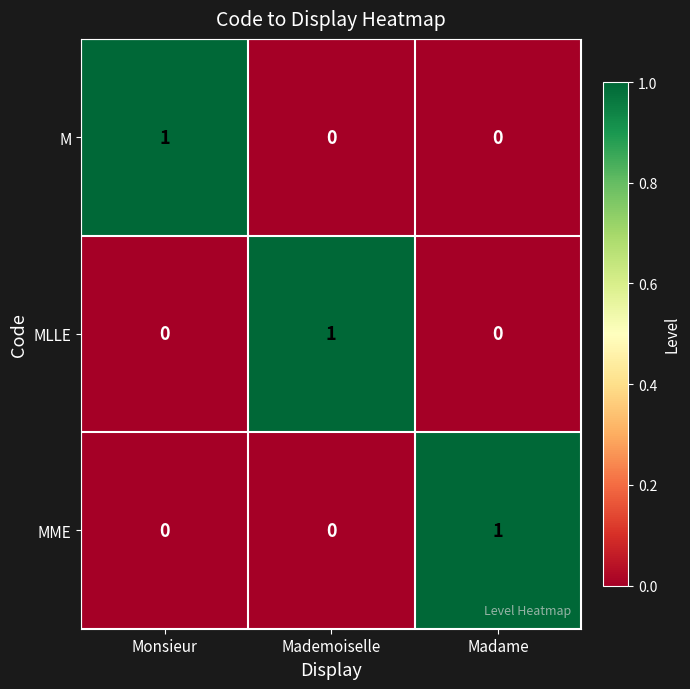

The value of MLLE at Mademoiselle is 1. True or false?

True